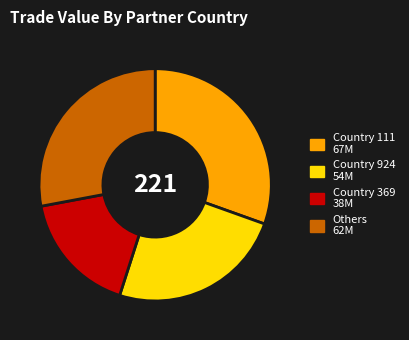

Is there any slice that represents more than half of the pie?

No